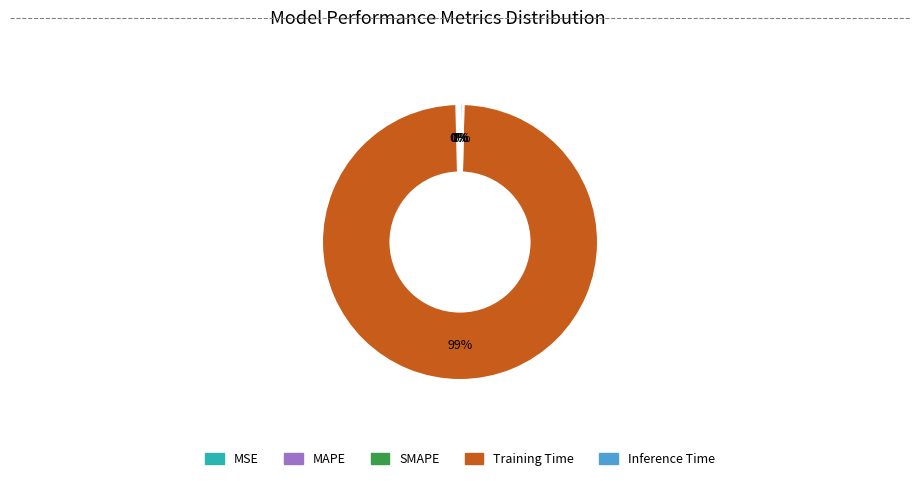

Is there a majority slice in this chart?

Yes